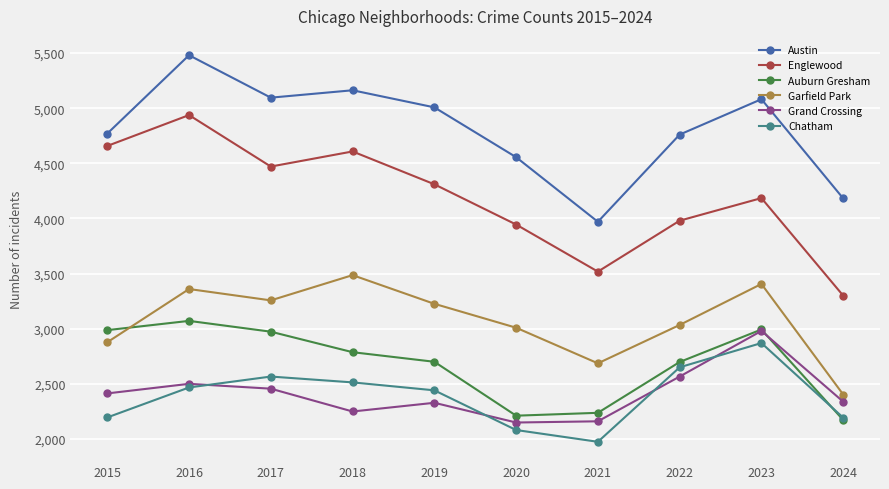

The value of Chatham at 2015 is 2195. True or false?

True